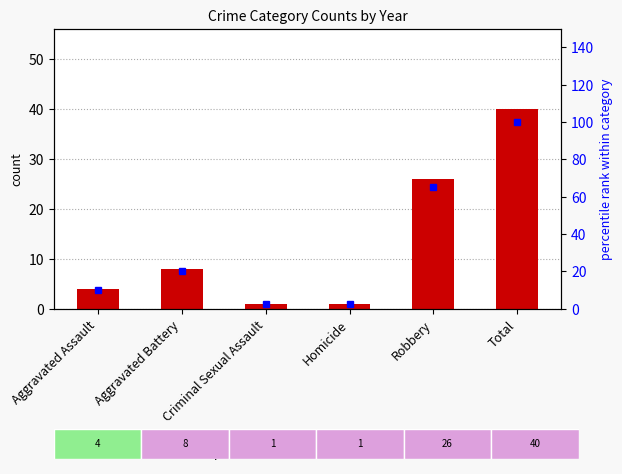

Where is percentile rank nearest to the value 51?

Robbery